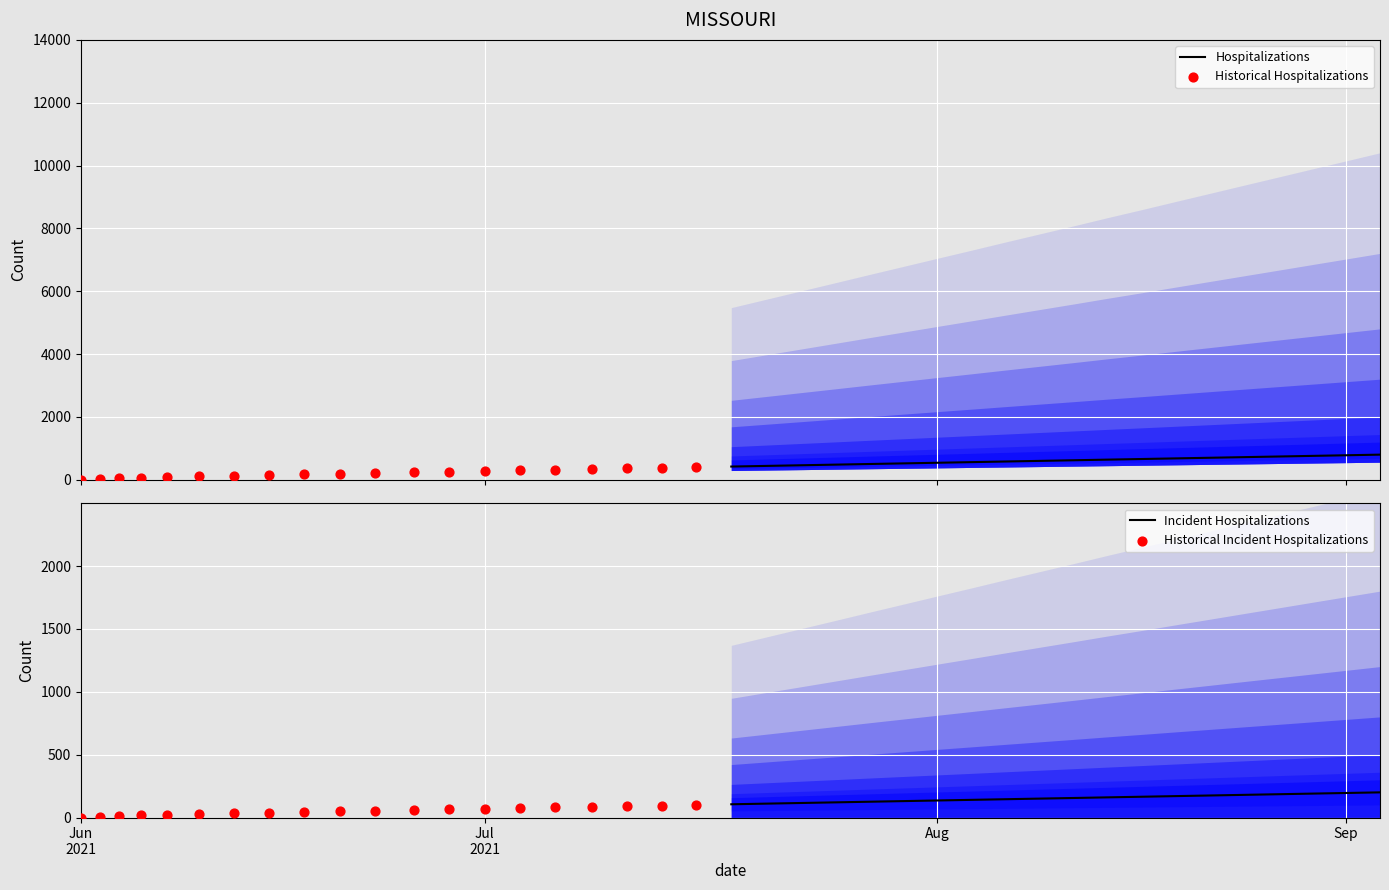

Is the value of Historical Hospitalizations at 4 greater than the value of Hospitalizations at Aug?

No